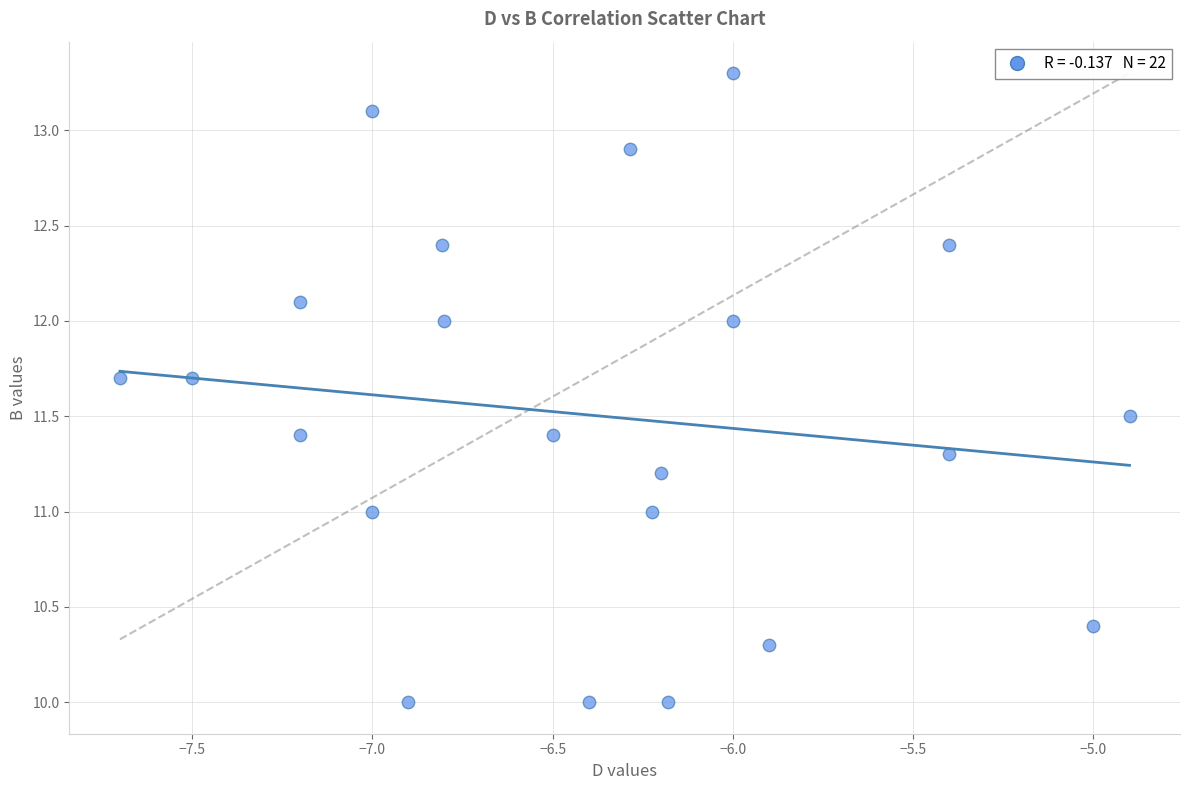

What is the range of Y values (max minus min)?

3.3